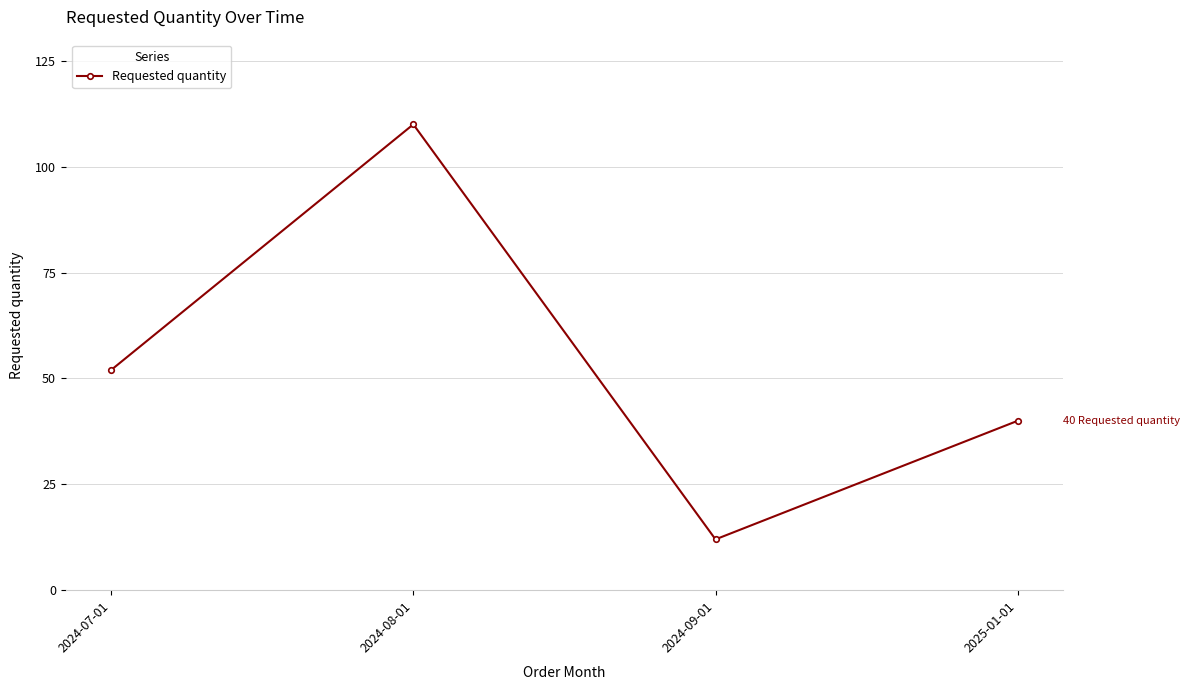

The chart shows a value of 89 at 2024-07-01. True or false?

False